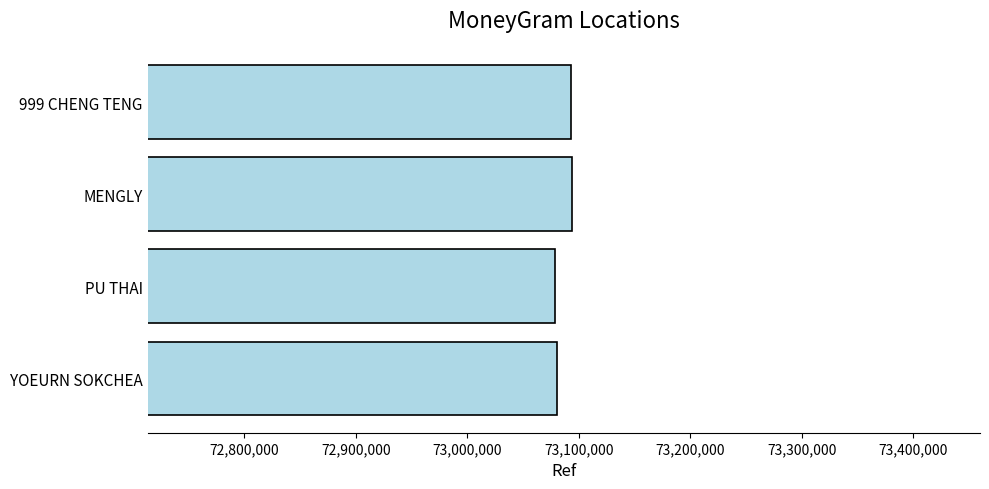

What is the sum of all values?

292346621